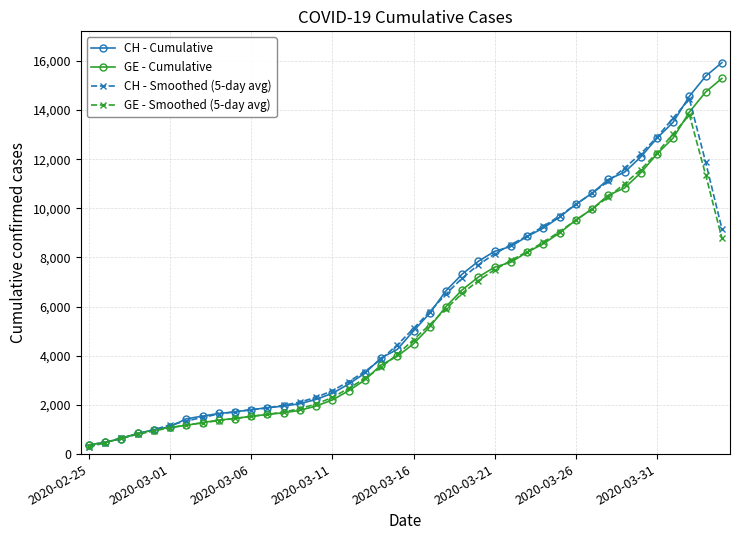

What is the sum of all CH - Cumulative values?

242133.0